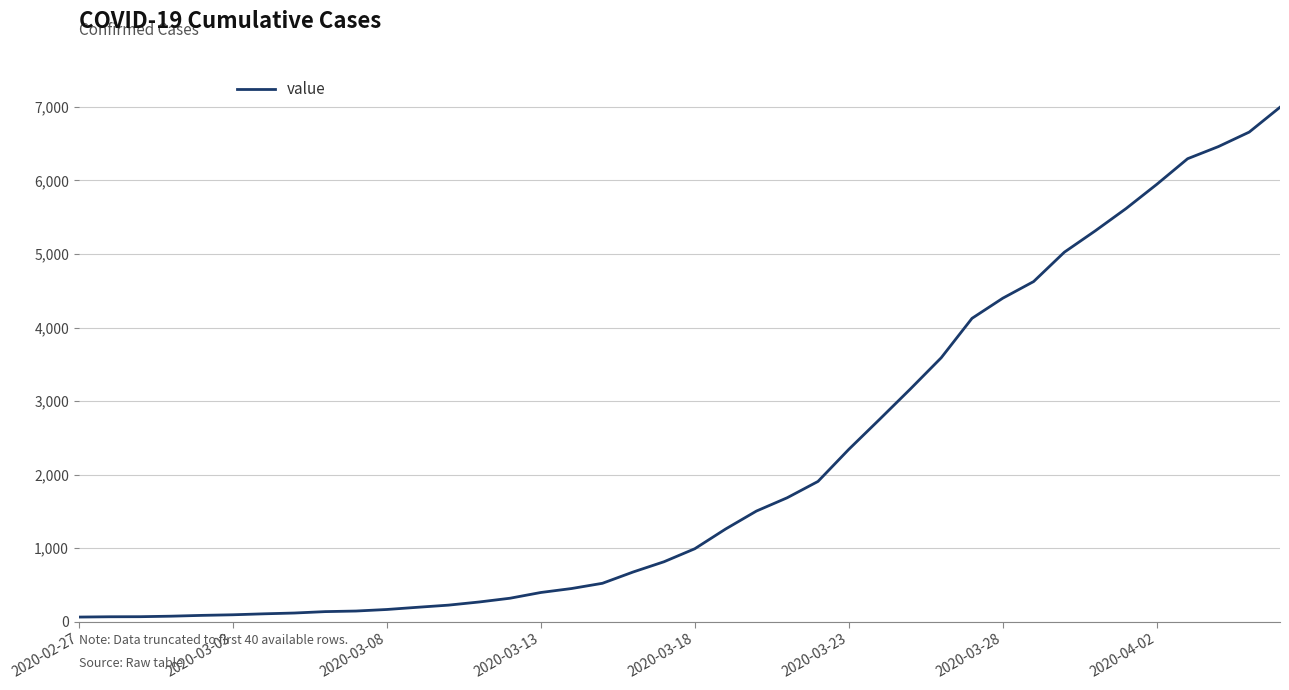

What is the maximum value shown in the chart?

6995